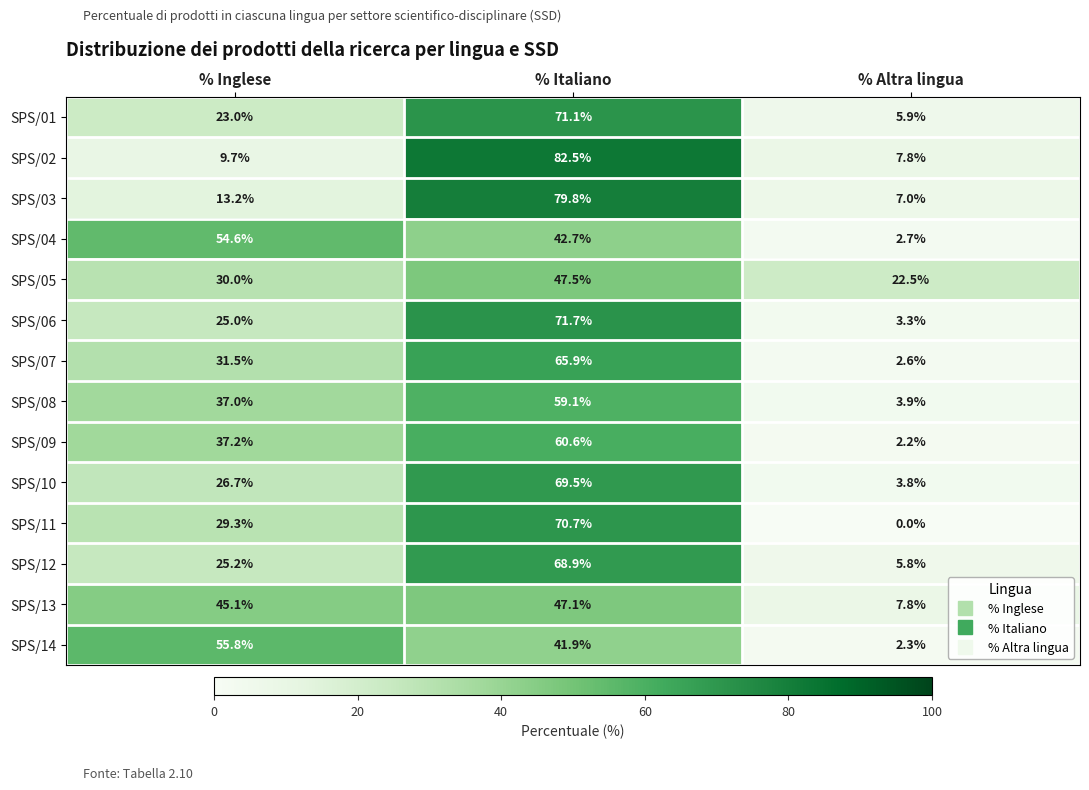

Which category has the highest value across all series?

% Italiano